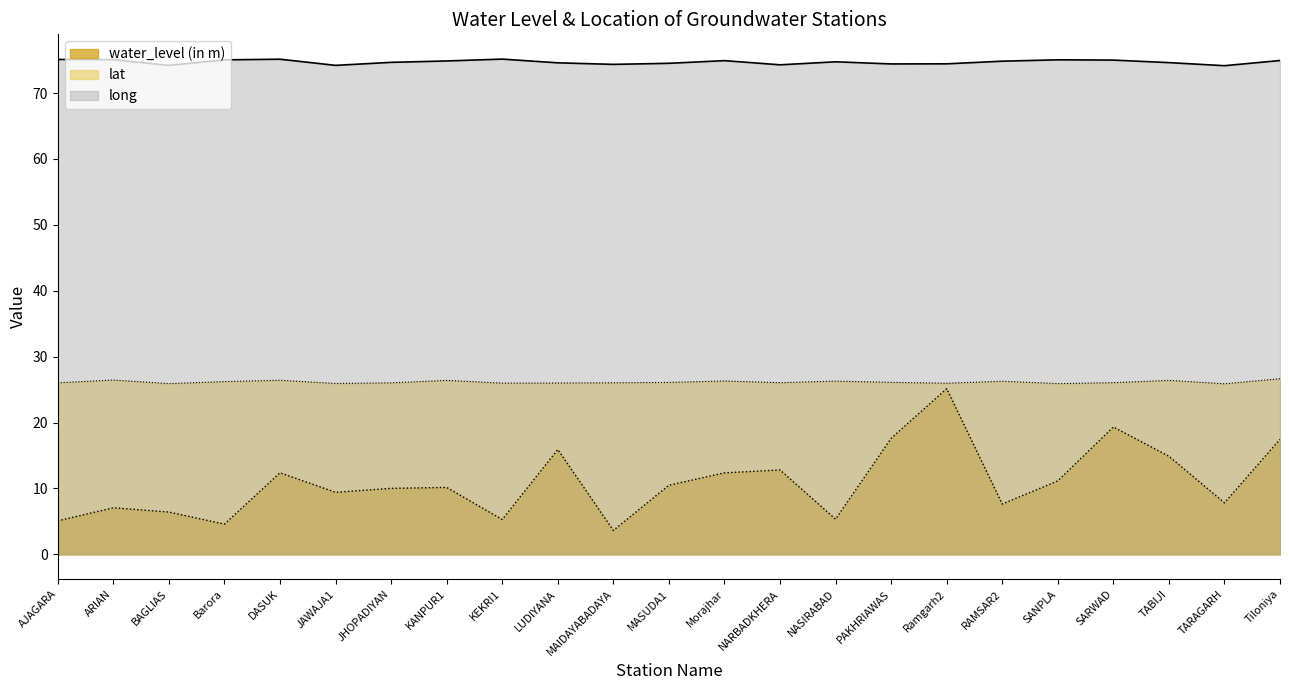

At how many categories does at least one series exceed 61?

23